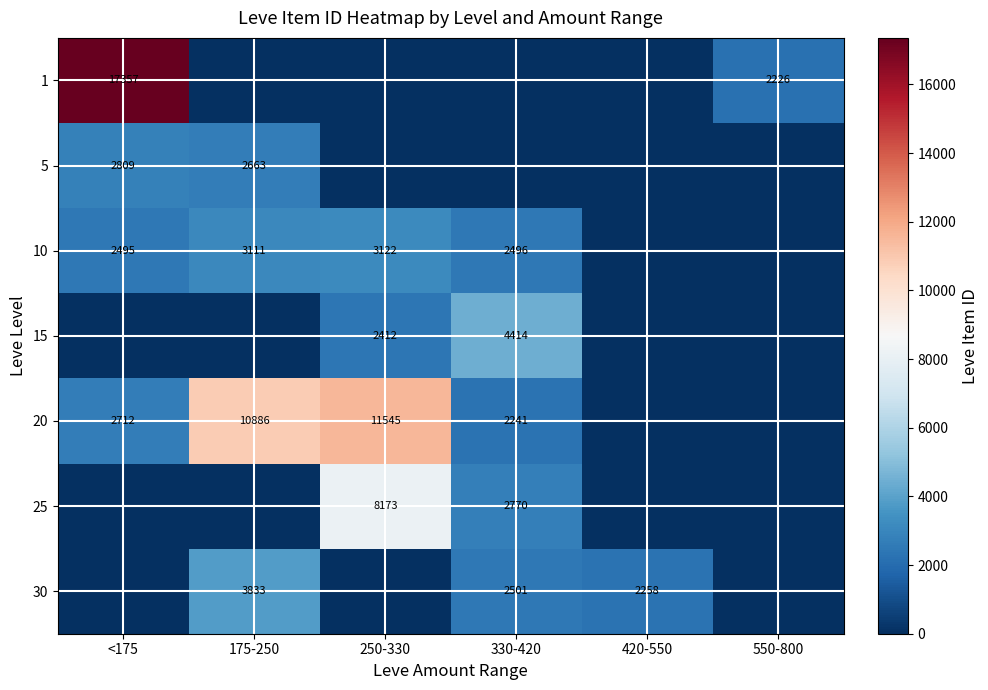

The 10 series shows 1058.1 at 330-420. True or false?

False